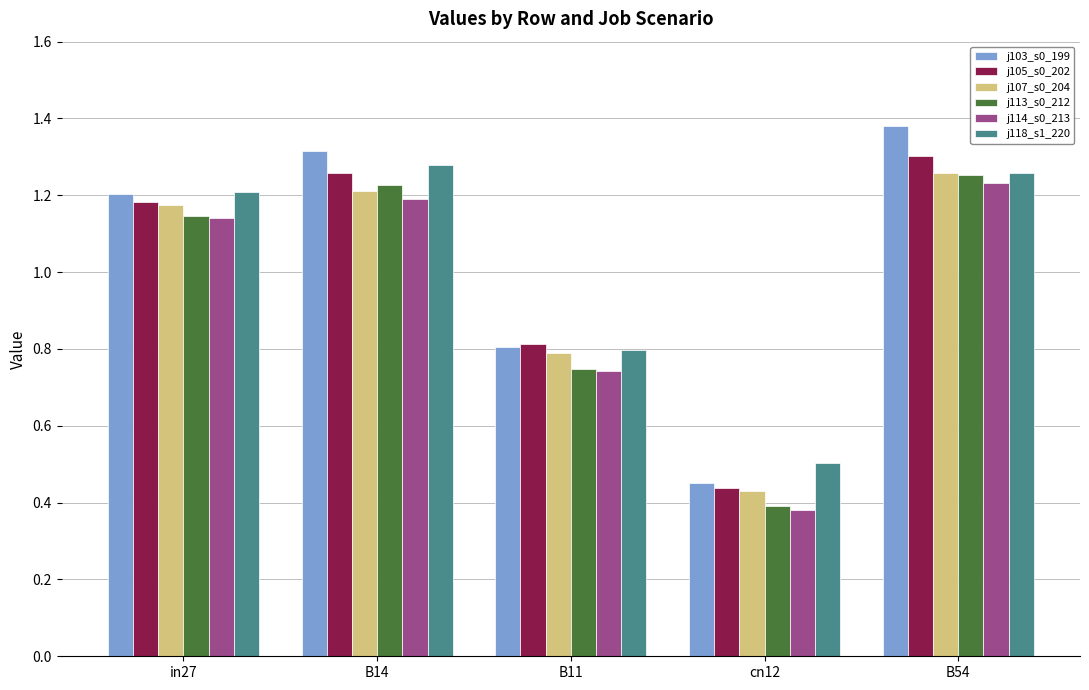

How many groups of bars are there?

5